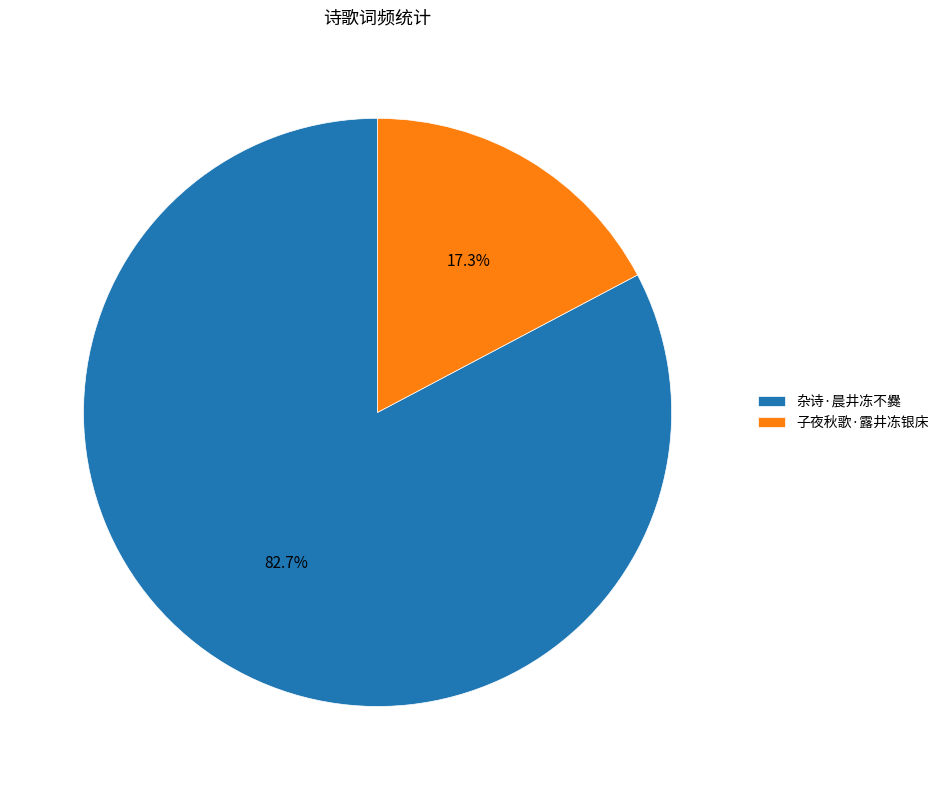

To the nearest percent, what is the average slice percentage?

50%